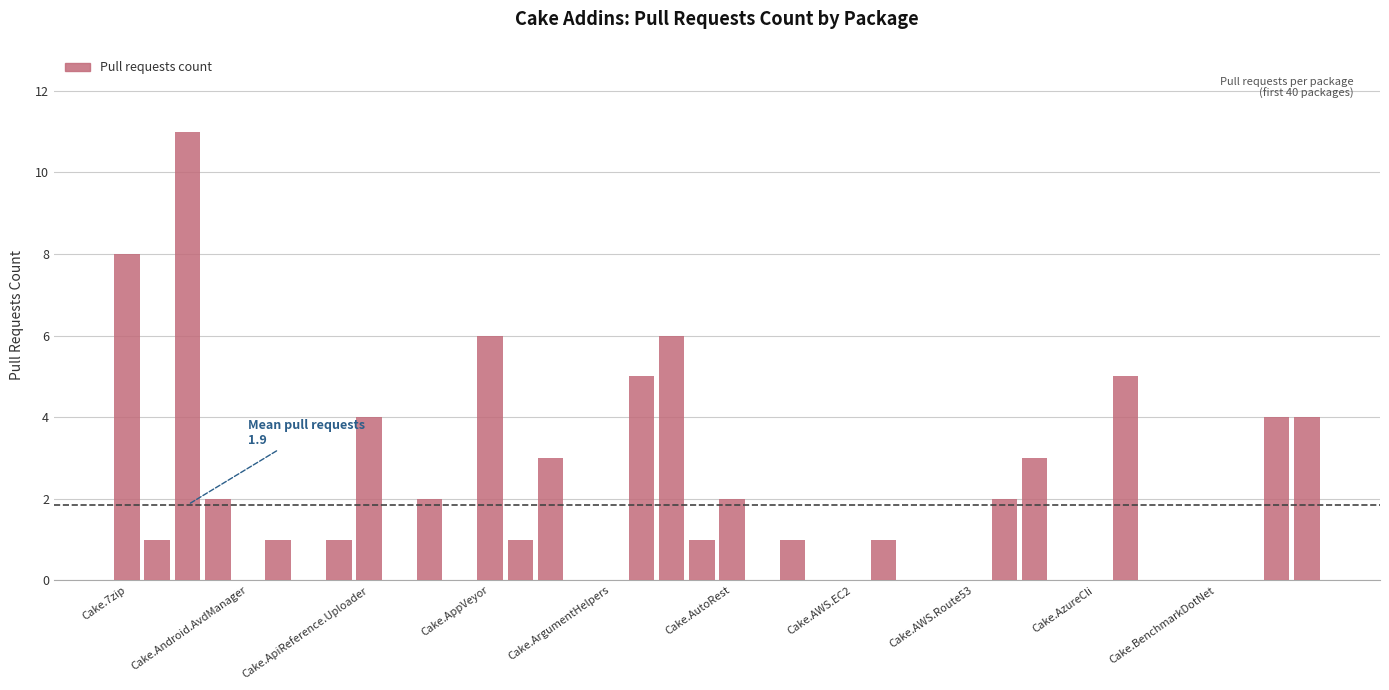

What is the sum of all values?

74